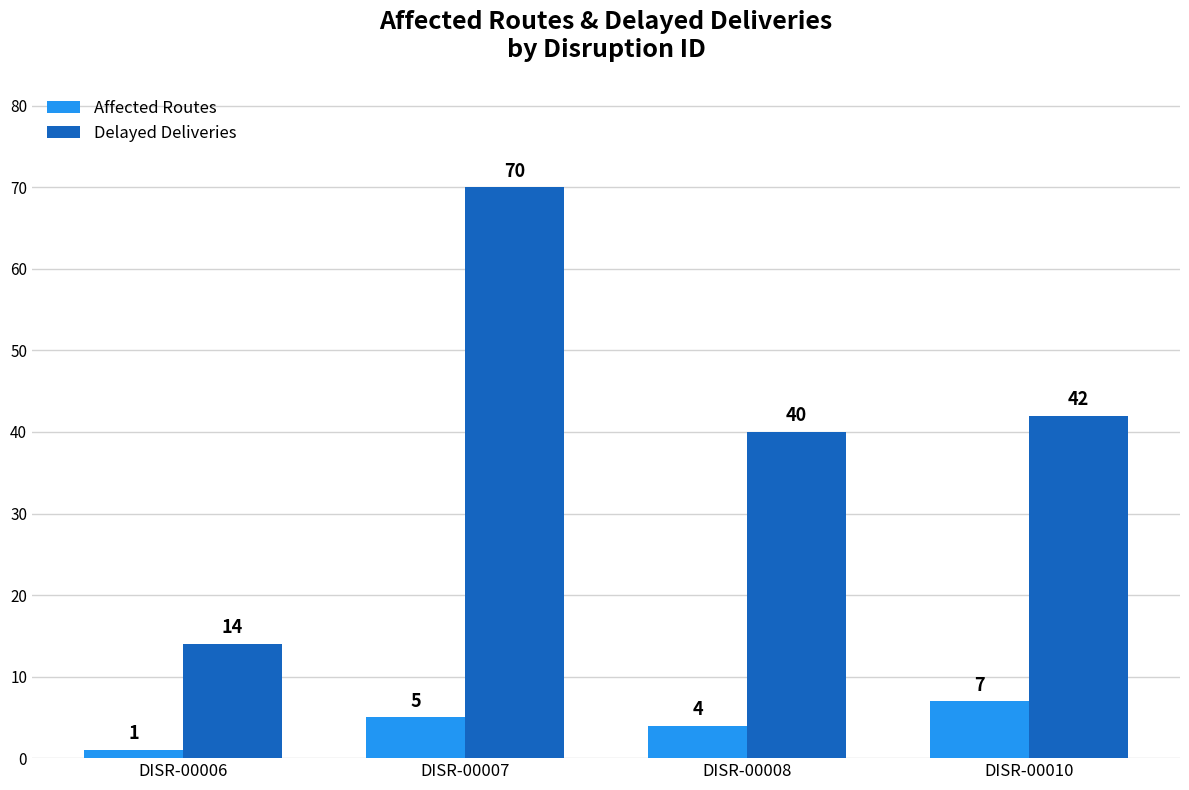

The Affected Routes series shows 4 at DISR-00008. True or false?

True